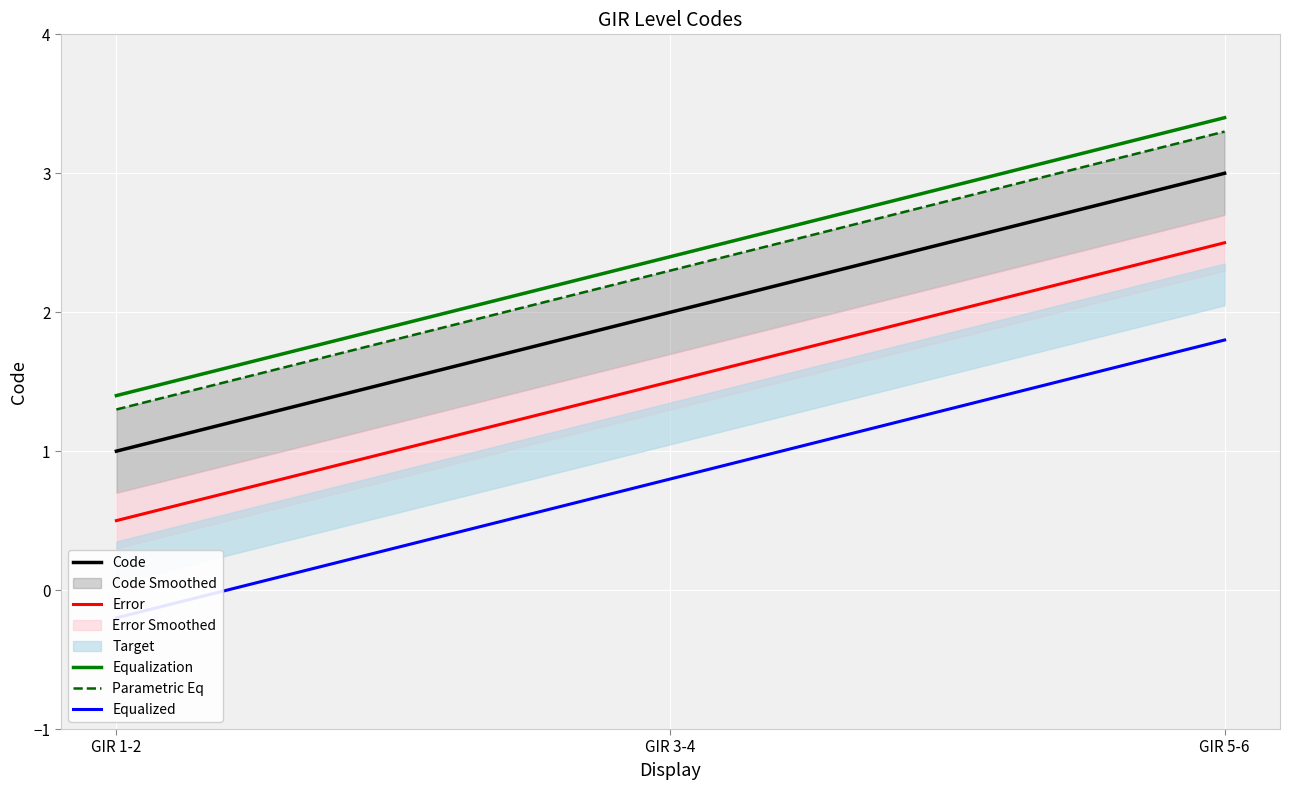

Is the value of Error at GIR 3-4 greater than the value of Parametric Eq at GIR 5-6?

No